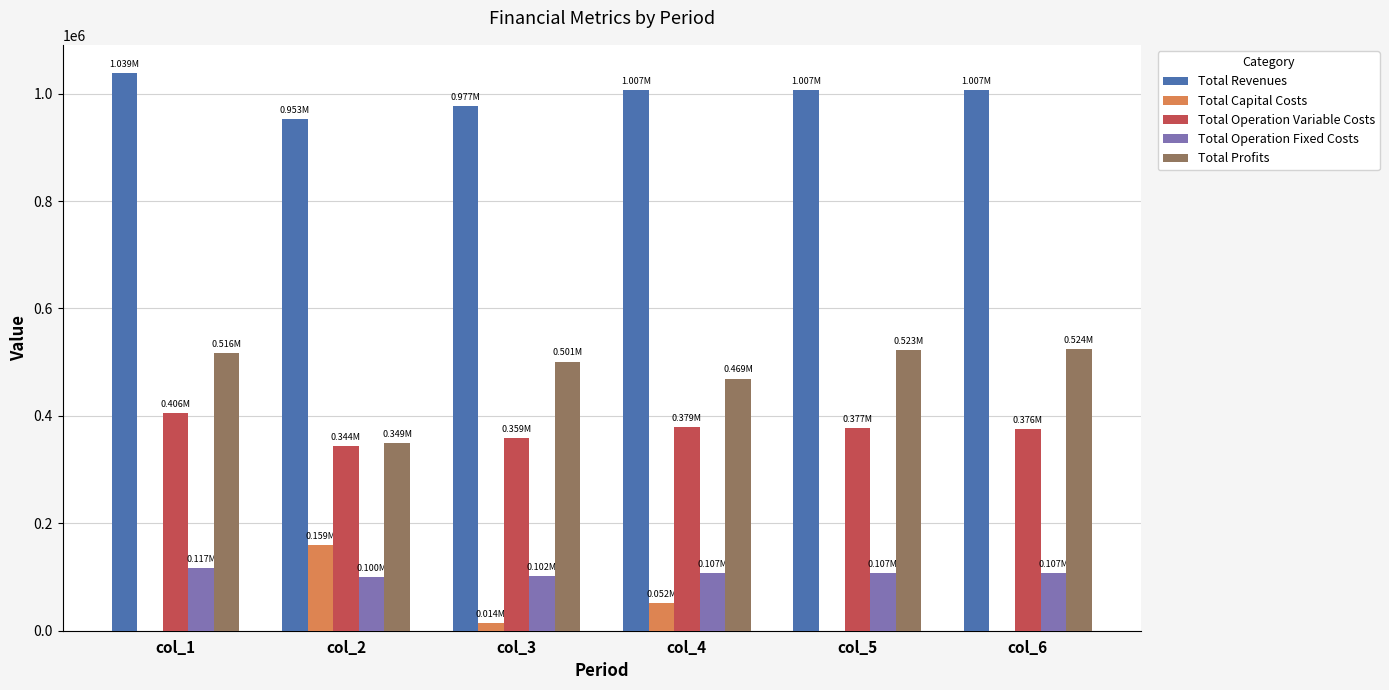

What is the average value of the Total Operation Variable Costs series?

373514.1